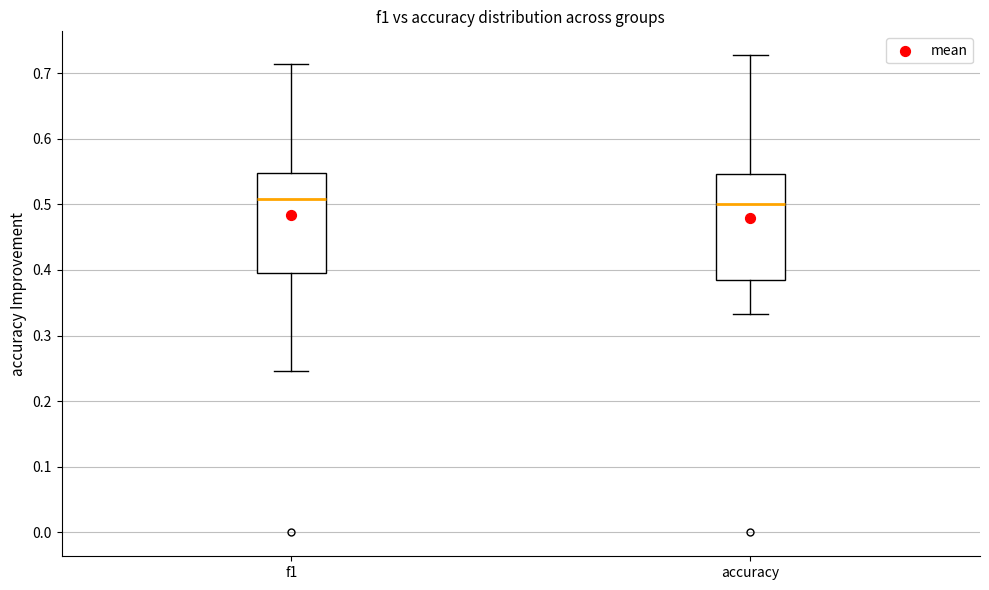

Where is the lower edge of the box for accuracy on the y-axis? The values are not printed on the chart, so give them approximately, as read against the axis.

0.38